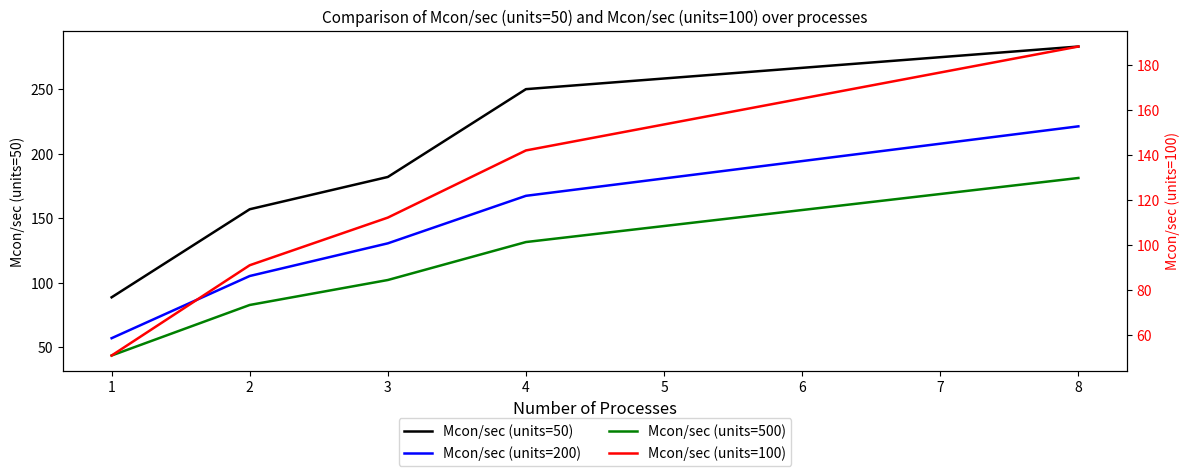

At how many categories does at least one series exceed 74?

5